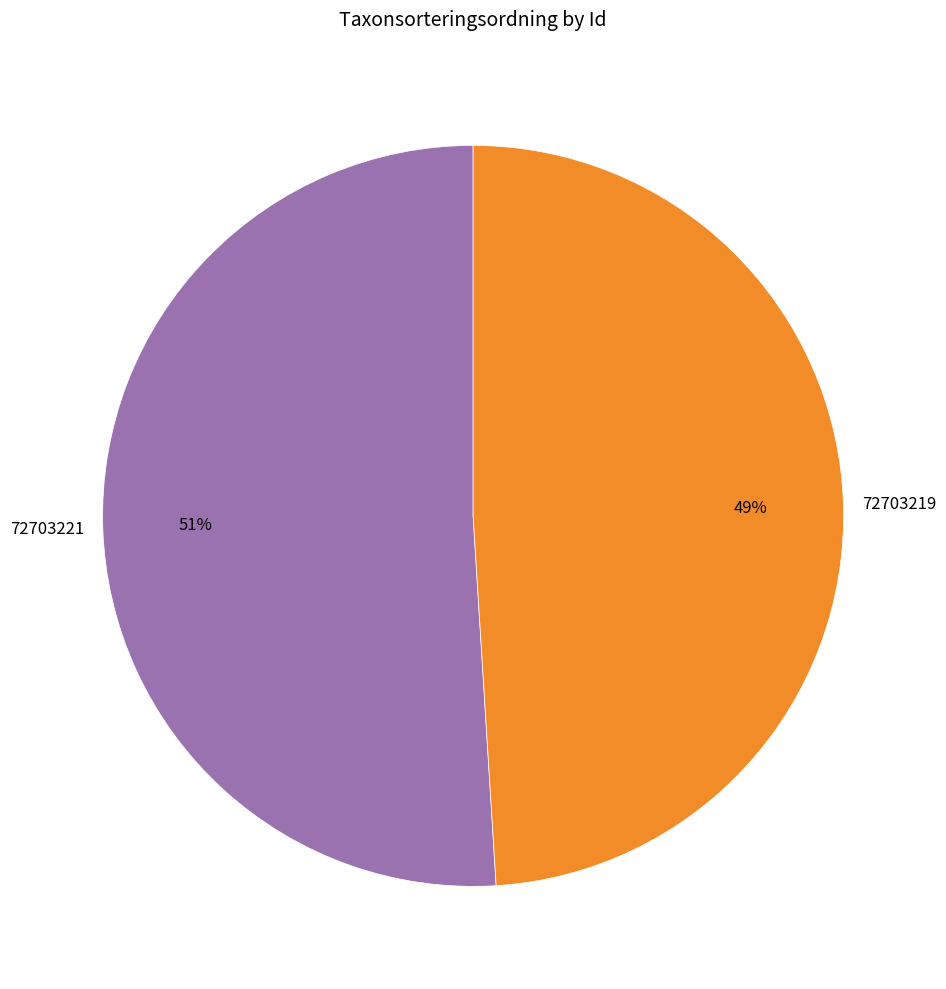

Which slice is the largest?

72703221